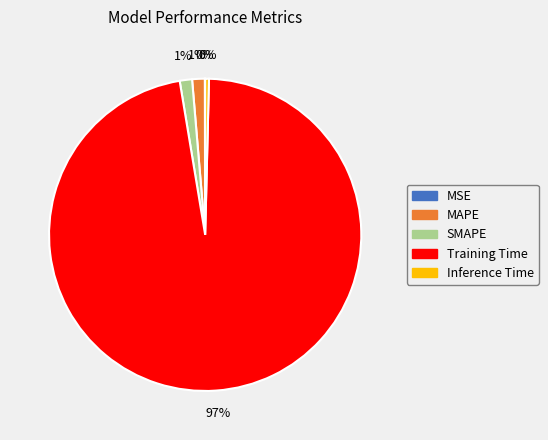

To the nearest percent, what is the average slice percentage?

20%